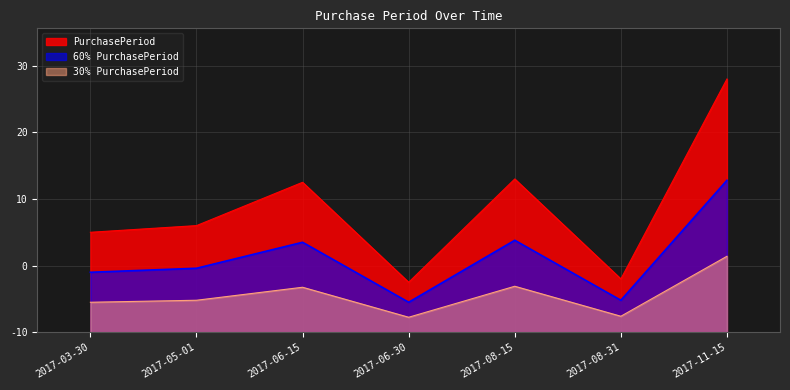

At which category does the chart reach its peak across all series?

2017-11-15